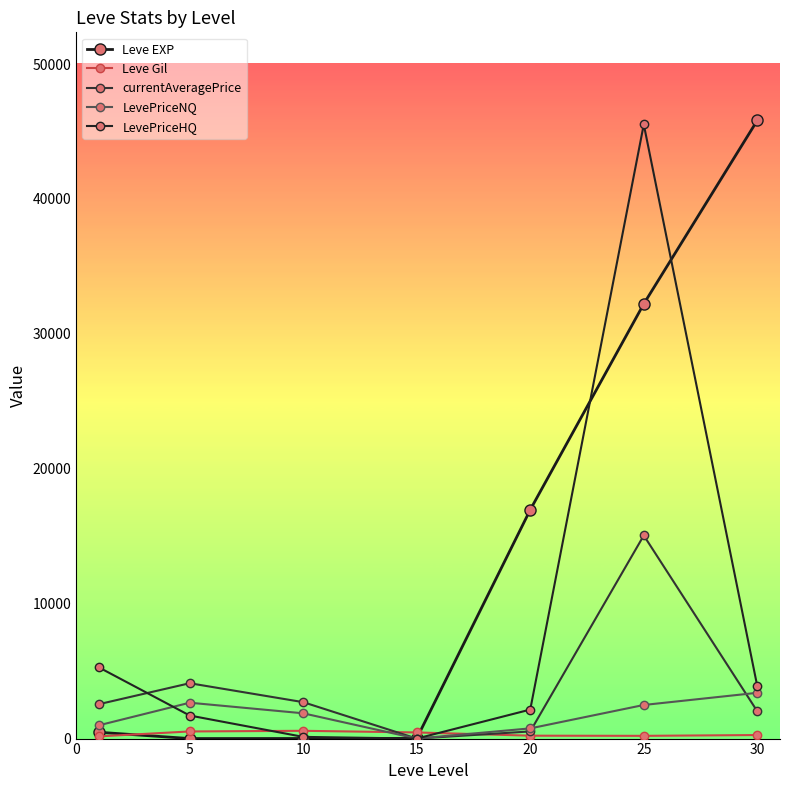

How many interior local valleys does the Leve EXP series have?

1